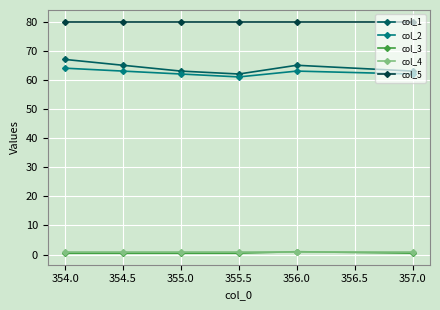

What is the difference between the second highest and second lowest values in the col_2 series?

1.0